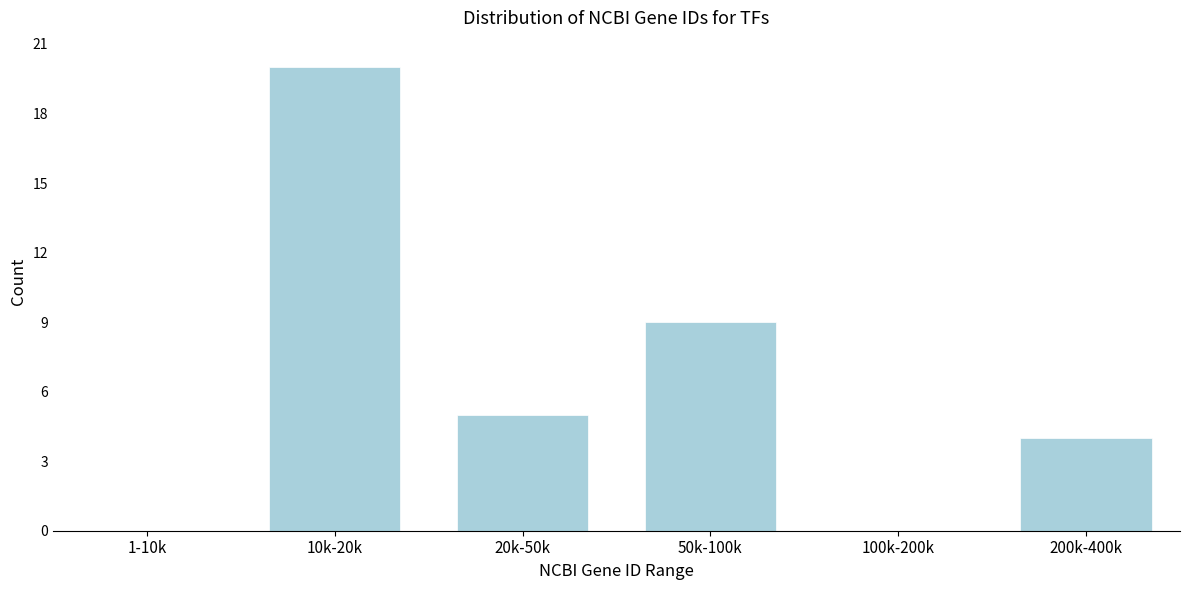

Reading left to right, transcribe all the data shown in this chart.

1-10k=0	10k-20k=20	20k-50k=5	50k-100k=9	100k-200k=0	200k-400k=4